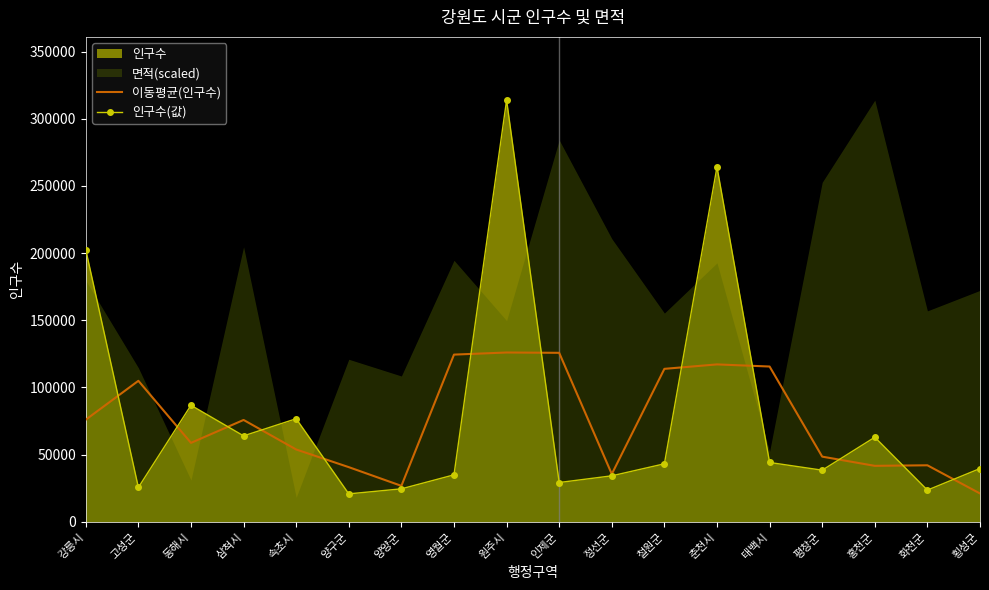

List the labels in order of 인구수(값) value, largest first.

원주시, 춘천시, 강릉시, 동해시, 속초시, 삼척시, 홍천군, 태백시, 철원군, 횡성군, 평창군, 영월군, 정선군, 인제군, 고성군, 양양군, 화천군, 양구군